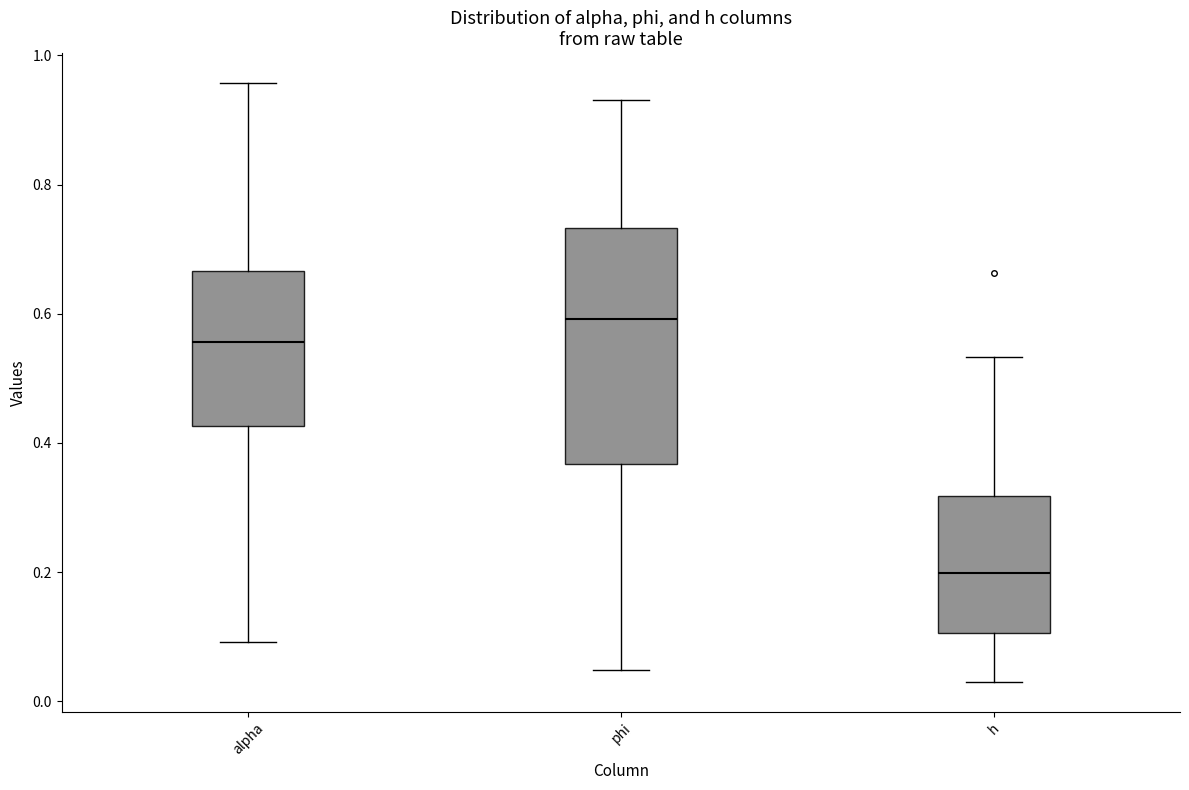

Which box is the tallest, from its lower edge to its upper edge?

phi